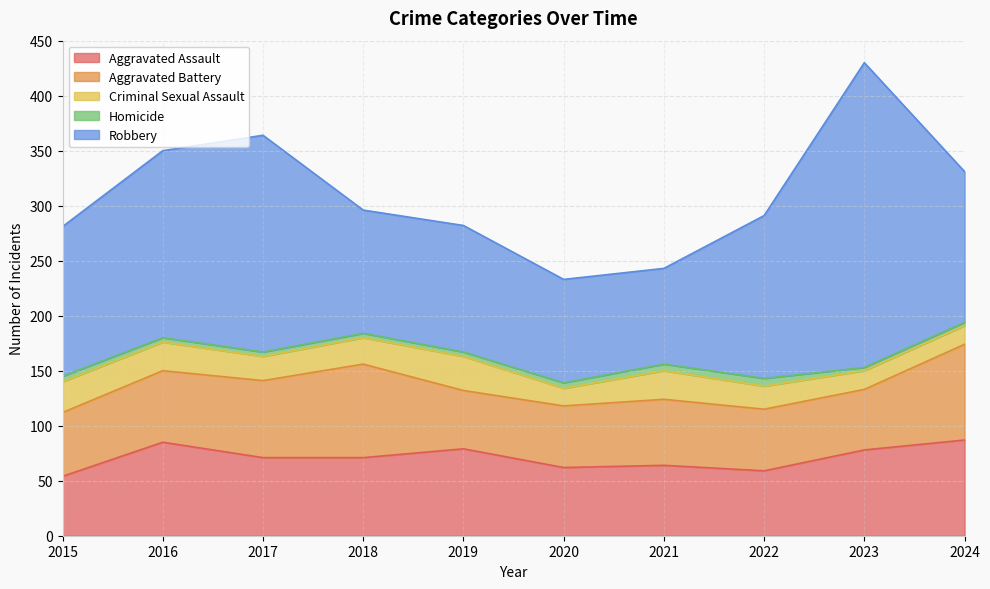

Reading left to right, list all the values displayed in this chart.

Aggravated Assault: 2015=54	2016=85	2017=71	2018=71	2019=79	2020=62	2021=64	2022=59	2023=78	2024=87
Aggravated Battery: 2015=58	2016=65	2017=70	2018=85	2019=53	2020=56	2021=60	2022=56	2023=55	2024=87
Criminal Sexual Assault: 2015=28	2016=26	2017=22	2018=24	2019=31	2020=16	2021=26	2022=21	2023=17	2024=17
Homicide: 2015=5	2016=4	2017=4	2018=4	2019=4	2020=5	2021=6	2022=7	2023=3	2024=3
Robbery: 2015=136	2016=170	2017=197	2018=112	2019=115	2020=94	2021=87	2022=148	2023=277	2024=137